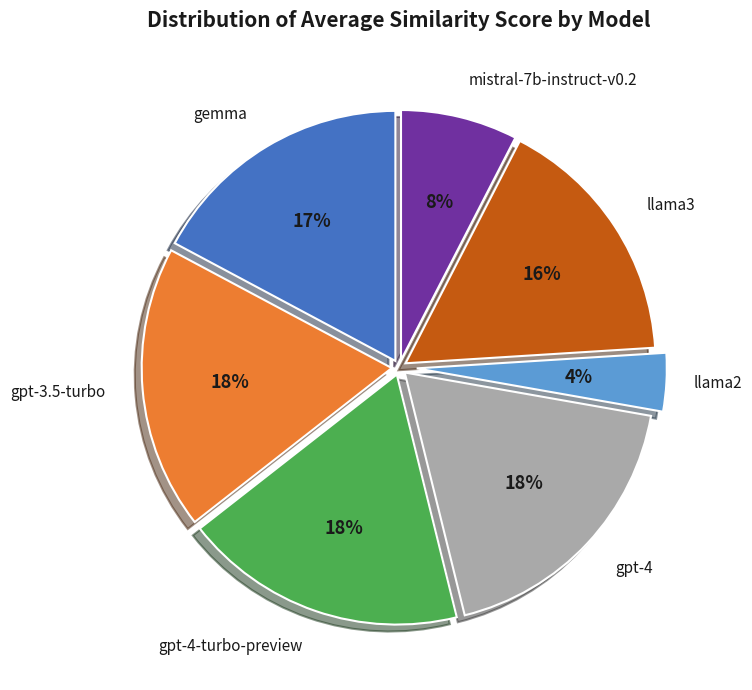

How many segments does this pie chart have?

7